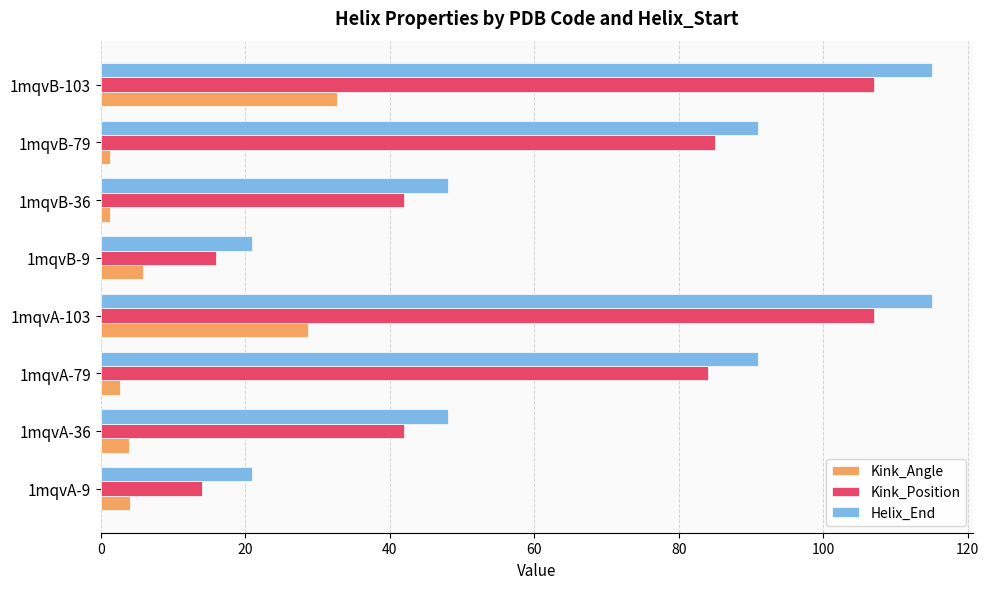

Rank the series by their maximum value, from lowest to highest.

Kink_Angle, Kink_Position, Helix_End